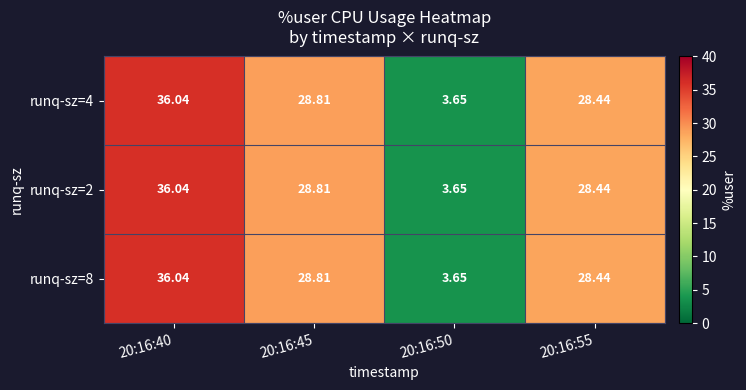

How many data points does each series have?

4